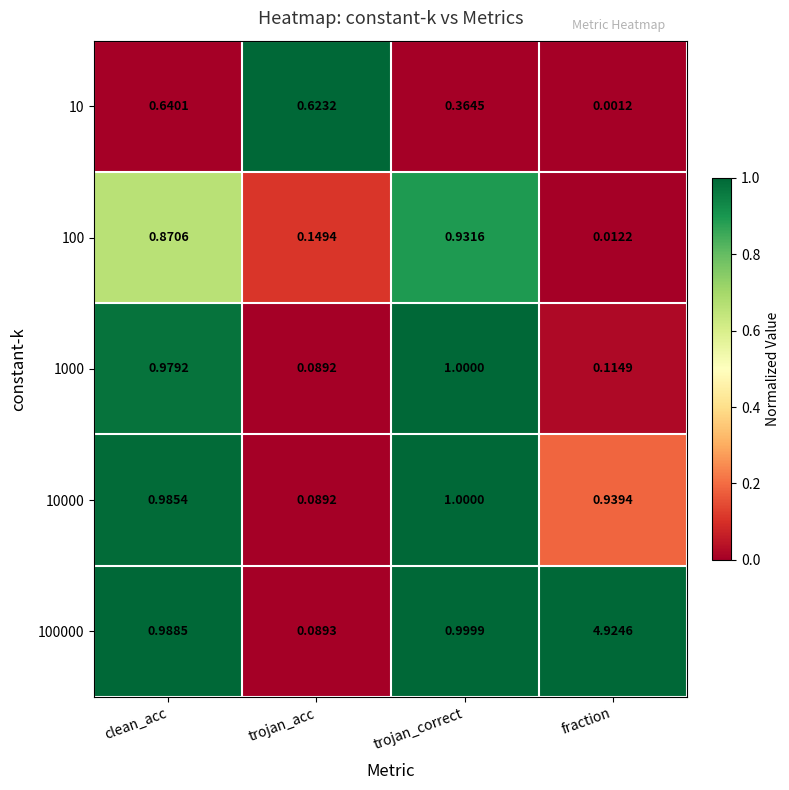

Which category has the lowest value in the 10000 series?

trojan_acc